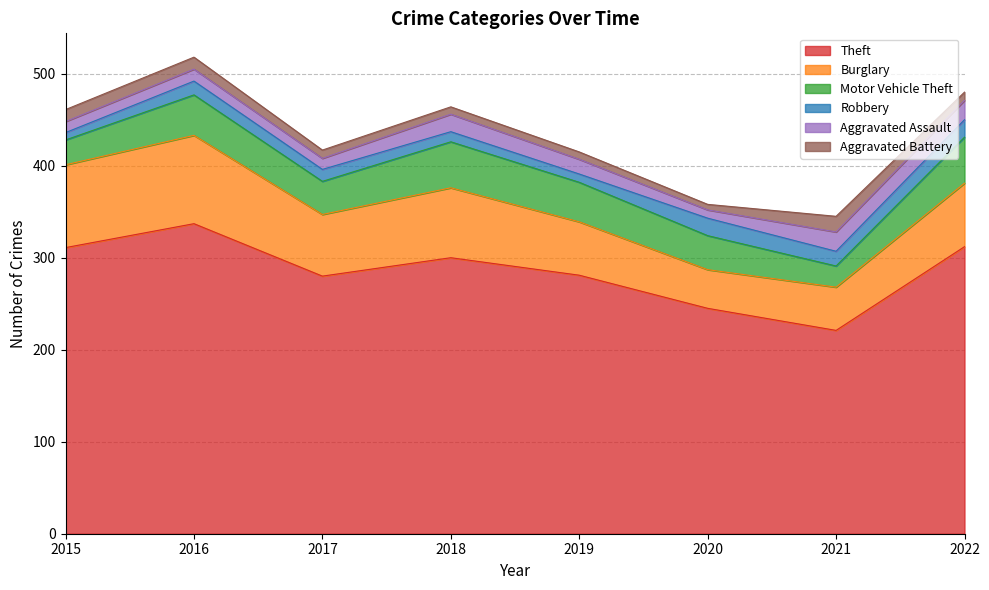

What is the value of the Burglary point at the 7th from the left?

47